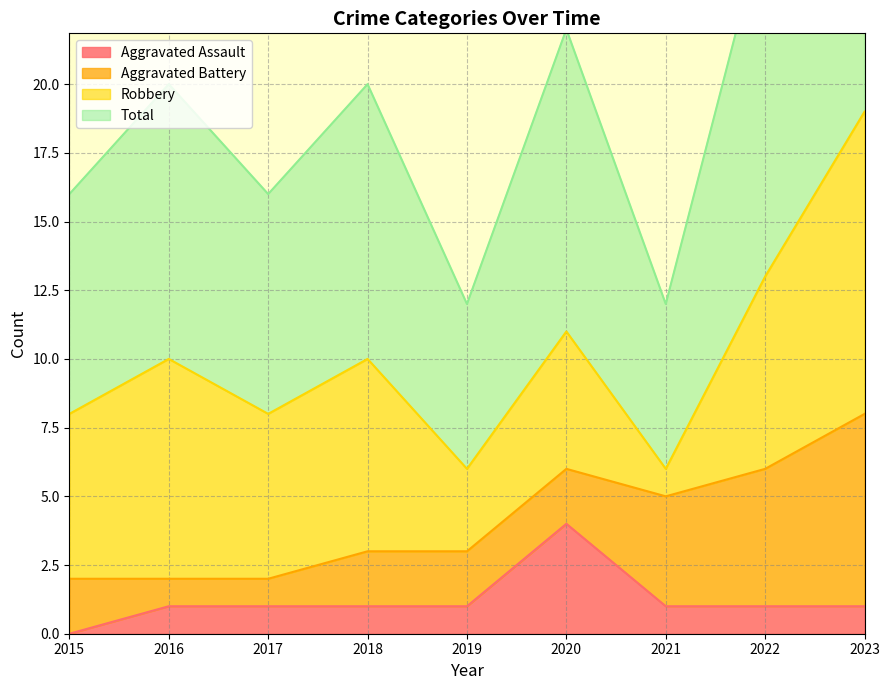

Which category has the highest value in the Aggravated Assault series?

2020